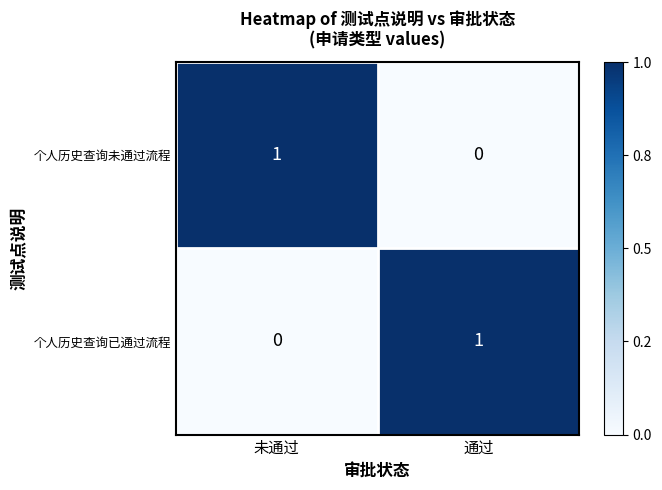

Which category has the lowest value in the 个人历史查询未通过流程 series?

通过